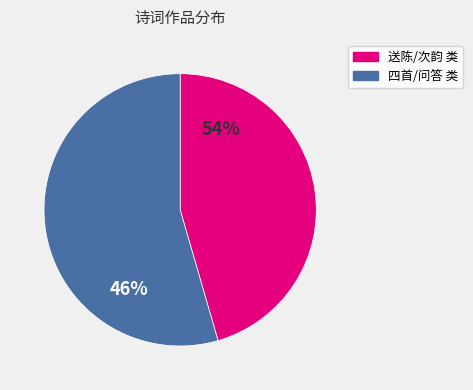

Approximately how many times larger is the value at 四首/问答 类 compared to 送陈/次韵 类?

1.2